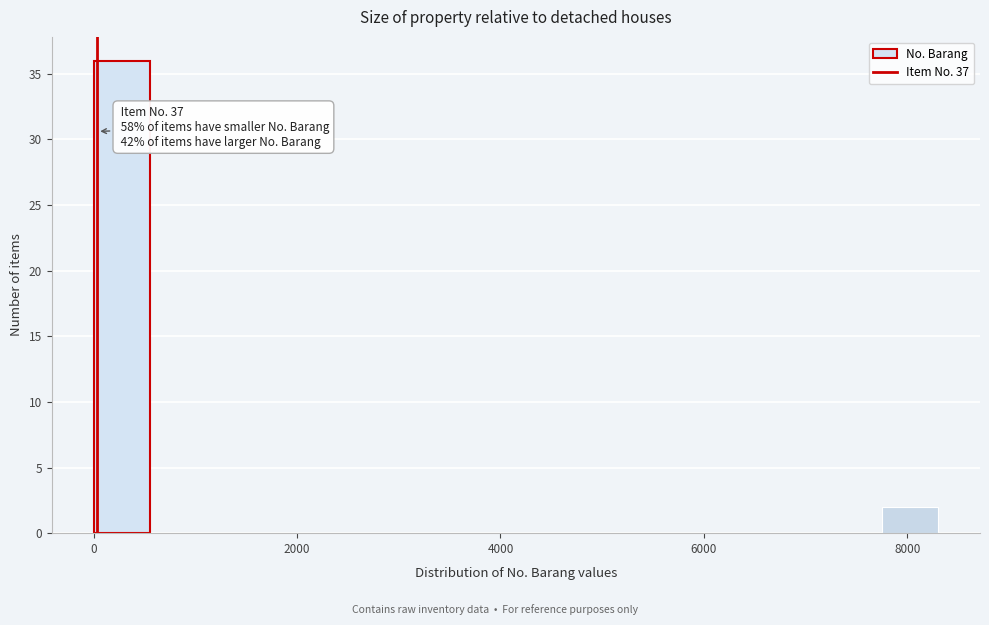

Read against the x-axis, roughly where is the centre of the tallest bar?

200